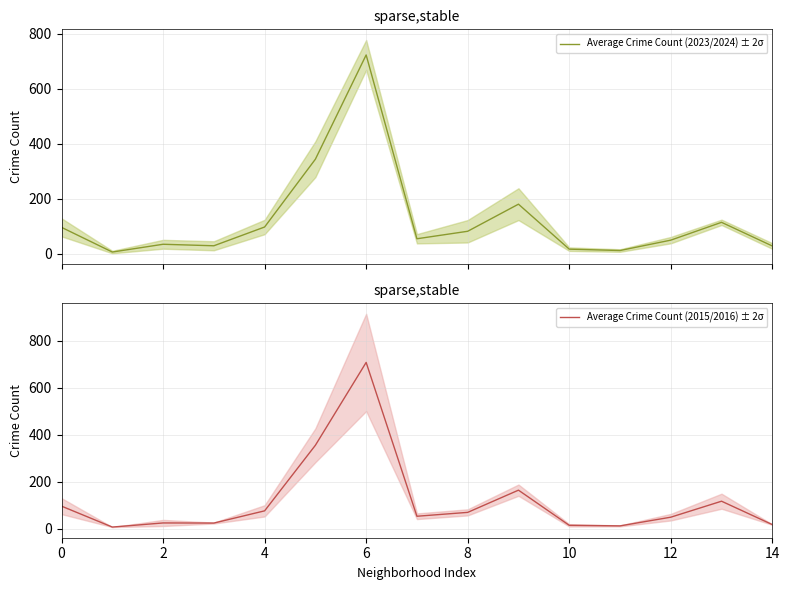

What is the smallest value displayed?

6.0